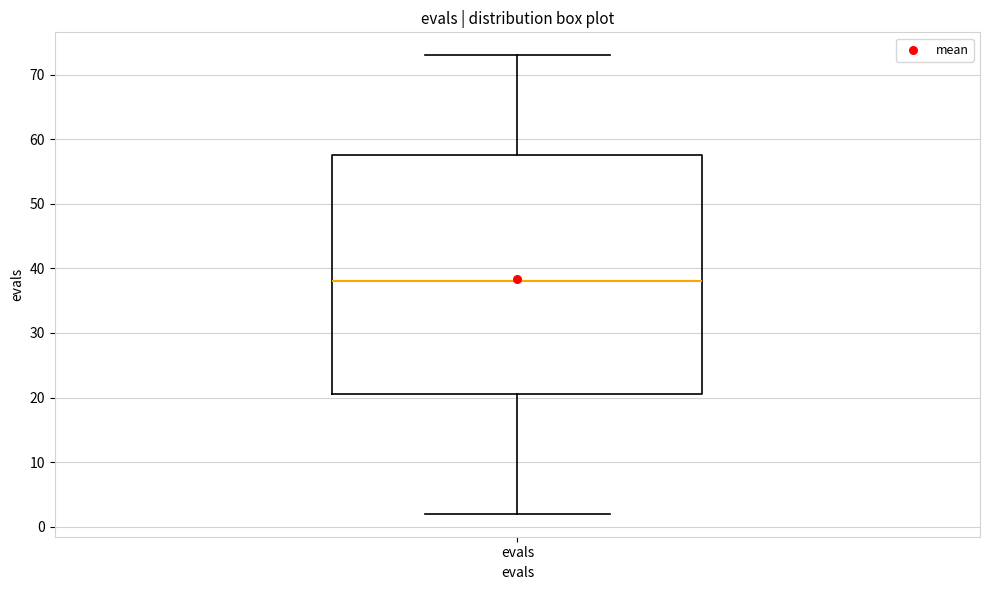

Where is the upper edge of the box for evals on the y-axis? The values are not printed on the chart, so give them approximately, as read against the axis.

58